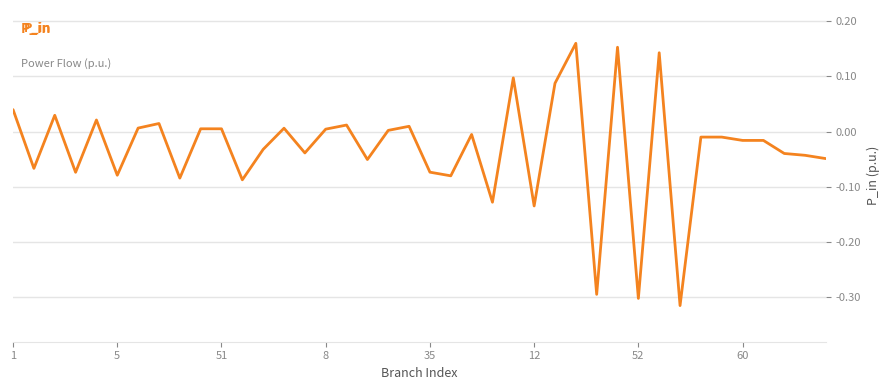

True or false: the data has more than 1 interior local peaks.

True